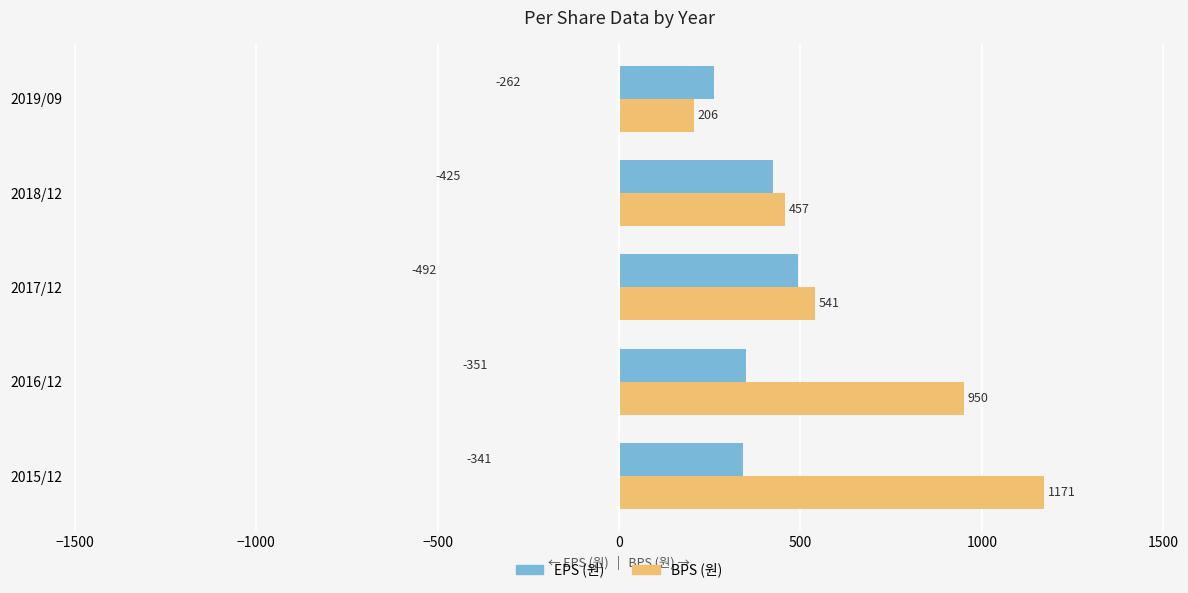

What is the sum of all EPS (원) values?

1871